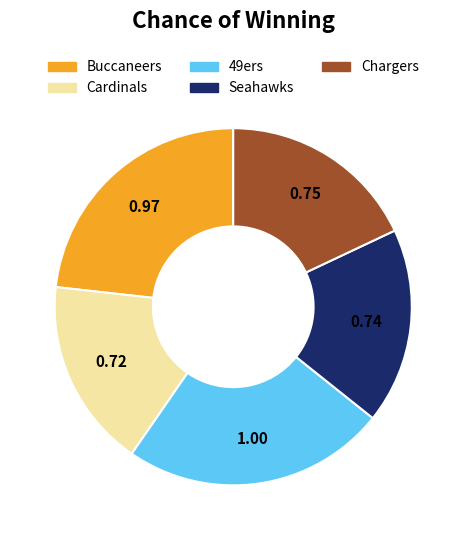

How many segments does this pie chart have?

5